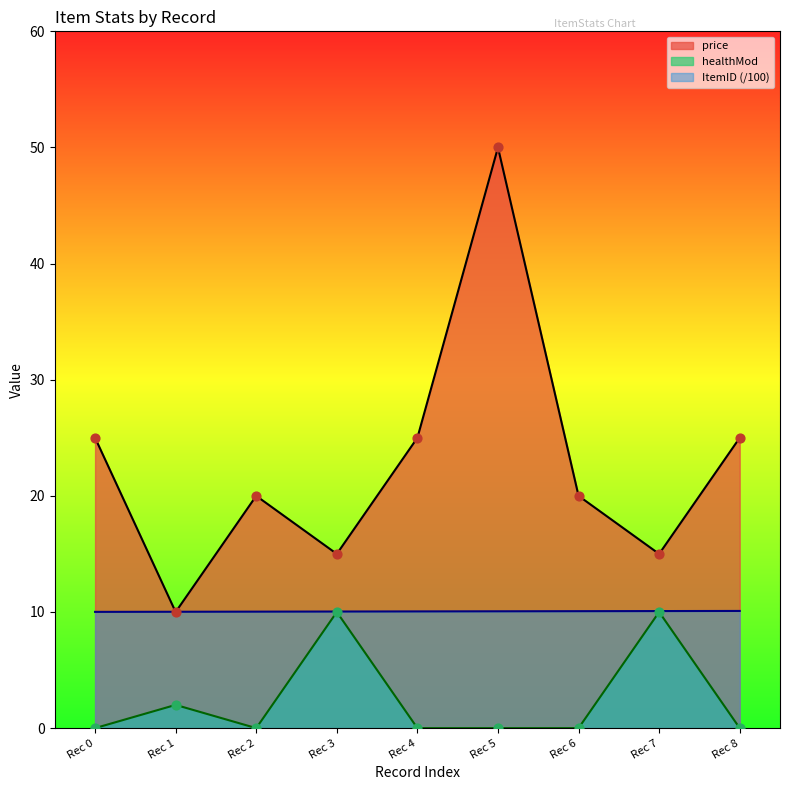

Which series has the largest total across all categories?

price